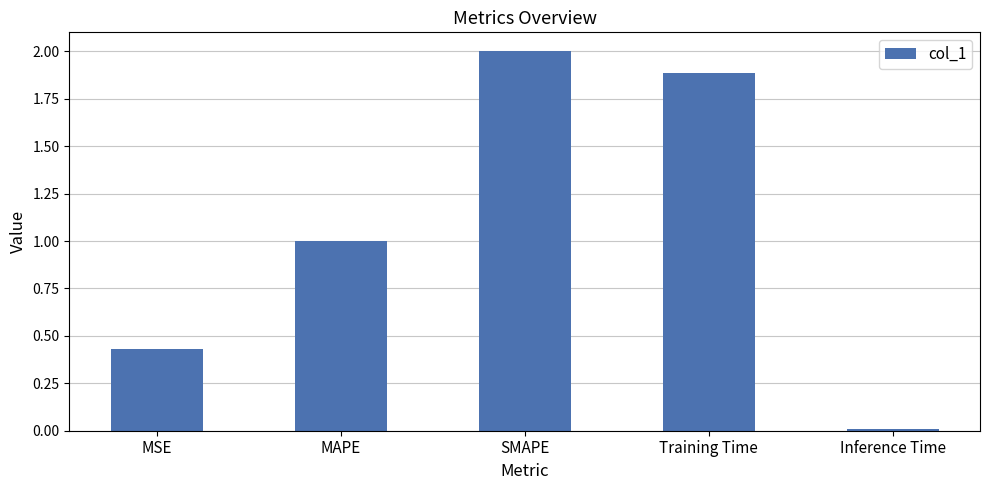

How many distinct data groups are displayed?

1